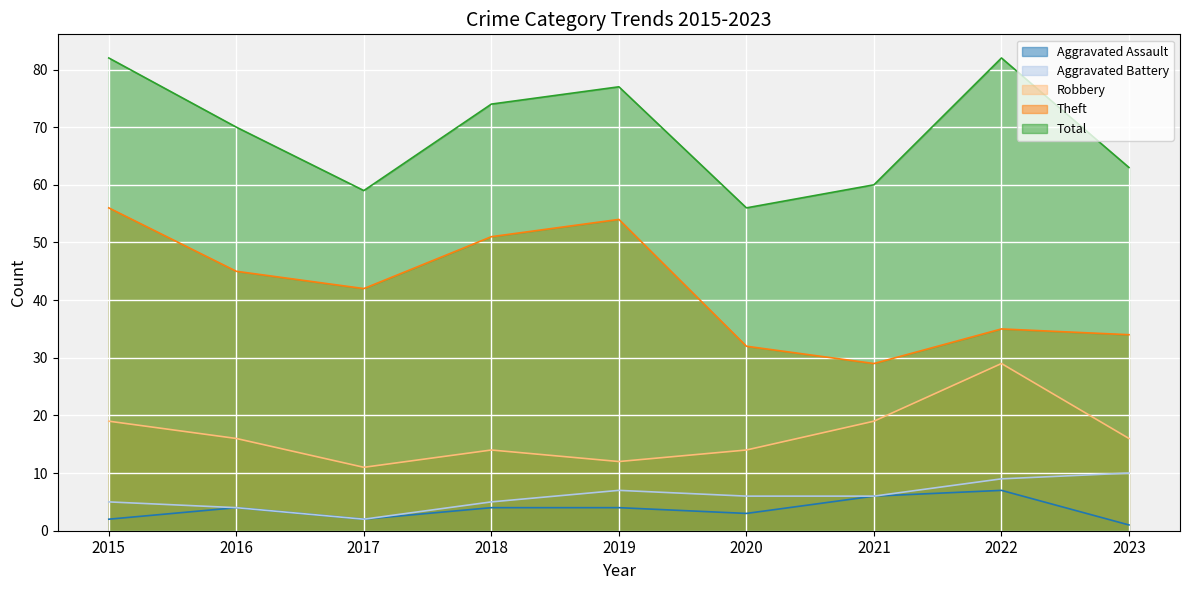

How many values in the Robbery series exceed 16?

3